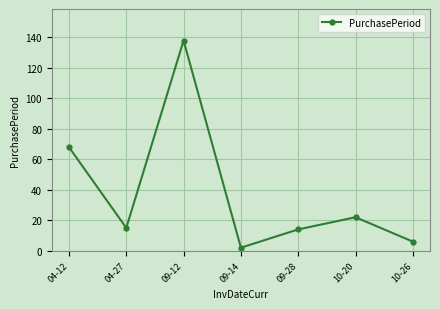

What is the average value?

38